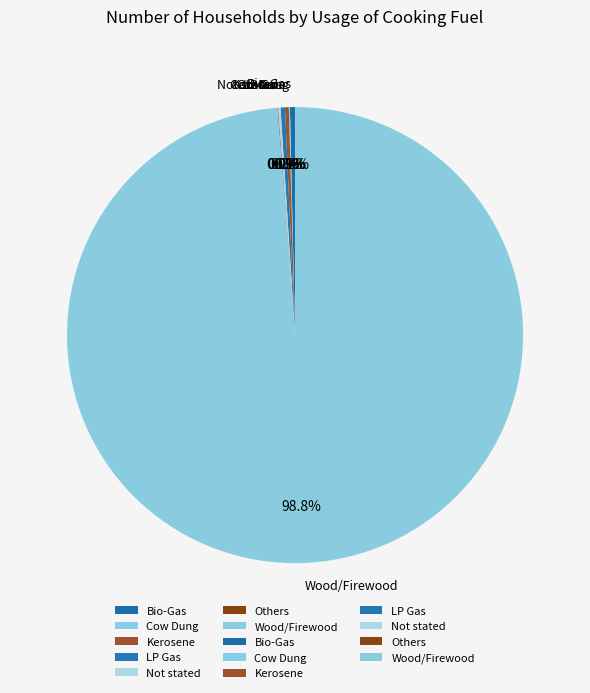

What percentage is NOT represented by LP Gas?

99.7%